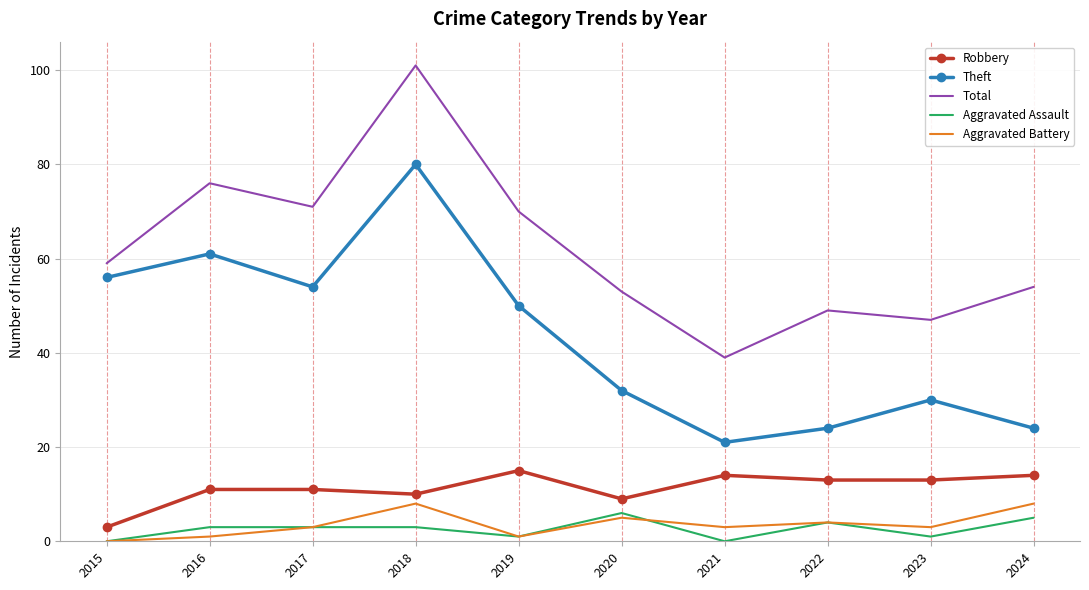

True or false: Theft and Total cross at least once.

False